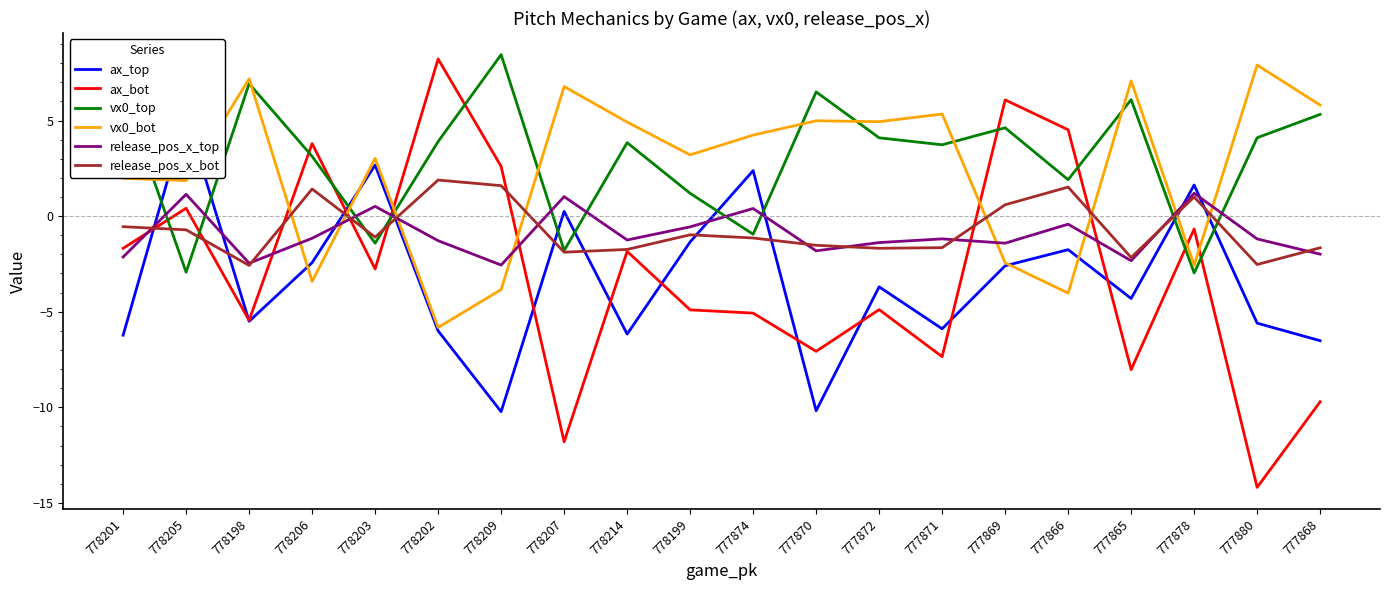

What is the label of the 14th point from the left?

777871